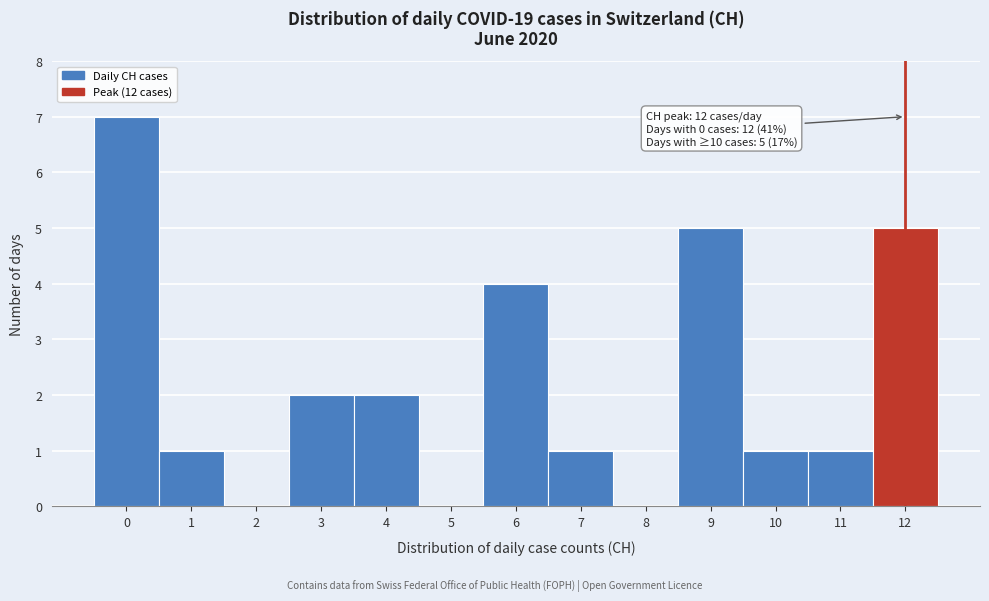

Over which range of the x-axis is the bar tallest?

-0.5 to 0.5